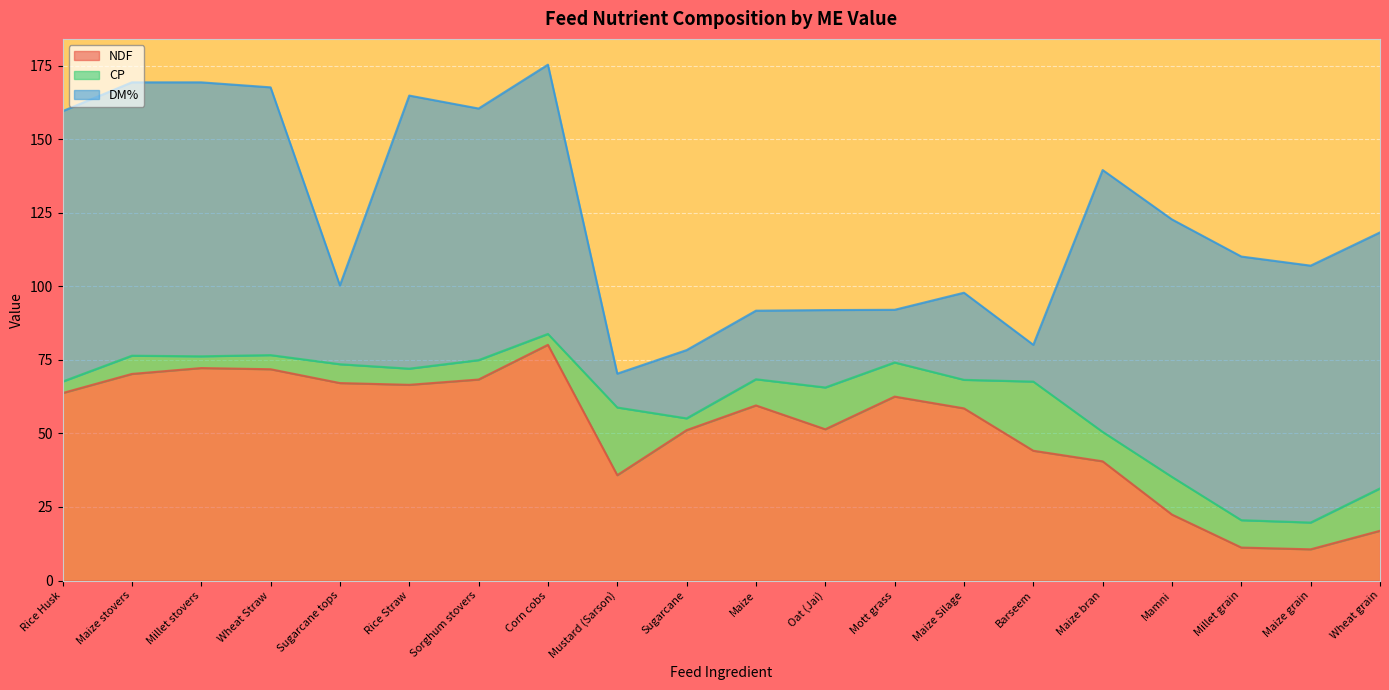

Reading left to right, transcribe all the data shown in this chart.

NDF: Barseem=44.1	Maize=59.5	Oat (Jai)=51.4	Mustard (Sarson)=35.8	Maize Silage=58.5	Sugarcane=51.1	Sugarcane tops=67.1	Mott grass=62.5	Wheat Straw=71.8	Rice Straw=66.5	Millet stovers=72.2	Maize stovers=70.2	Sorghum stovers=68.3	Corn cobs=80.1	Rice Husk=63.7	Maize grain=10.6	Wheat grain=16.9	Millet grain=11.2	Mamni=22.4	Maize bran=40.5
CP: Barseem=23.5	Maize=8.9	Oat (Jai)=14.2	Mustard (Sarson)=23.0	Maize Silage=9.7	Sugarcane=4.0	Sugarcane tops=6.4	Mott grass=11.6	Wheat Straw=4.8	Rice Straw=5.5	Millet stovers=4.0	Maize stovers=6.2	Sorghum stovers=6.6	Corn cobs=3.7	Rice Husk=3.9	Maize grain=9.1	Wheat grain=14.4	Millet grain=9.3	Mamni=12.8	Maize bran=10.0
DM%: Barseem=12.5	Maize=23.3	Oat (Jai)=26.3	Mustard (Sarson)=11.5	Maize Silage=29.6	Sugarcane=23.2	Sugarcane tops=26.8	Mott grass=17.9	Wheat Straw=91.0	Rice Straw=92.8	Millet stovers=93.1	Maize stovers=92.9	Sorghum stovers=85.5	Corn cobs=91.5	Rice Husk=91.9	Maize grain=87.3	Wheat grain=87.0	Millet grain=89.6	Mamni=87.5	Maize bran=89.0